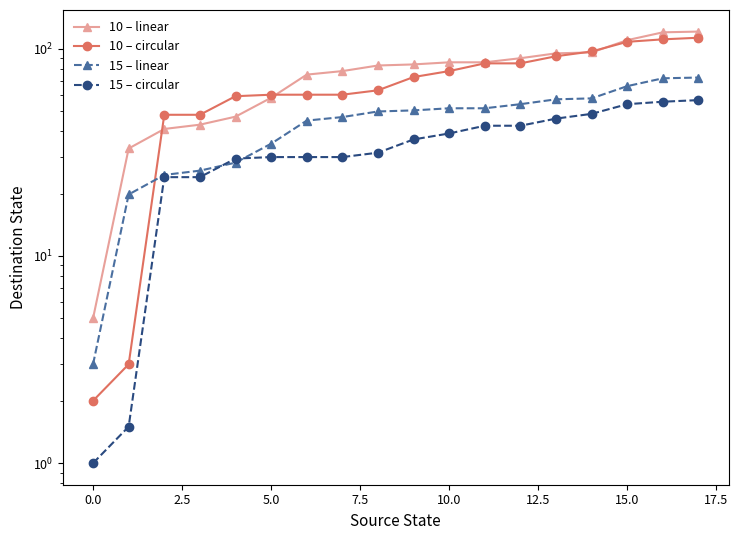

Which series changed the most between 5.0 and 15?

10 – linear